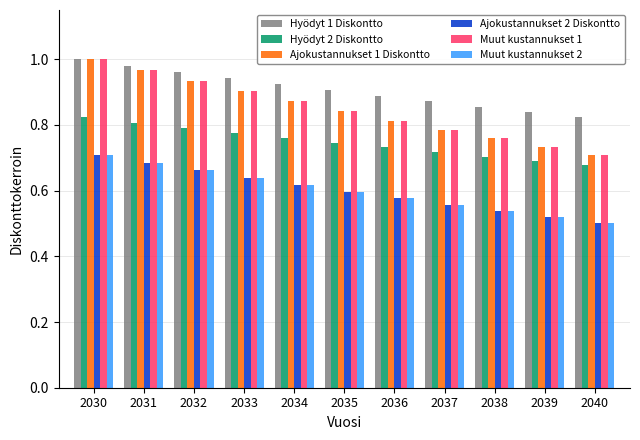

Is it true that Muut kustannukset 2 equals 0.1 at 2035?

False